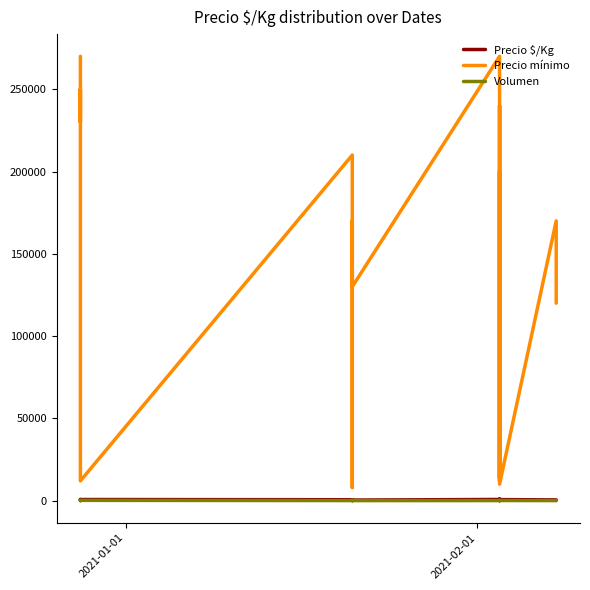

How many interior local valleys does the Precio mínimo series have?

6